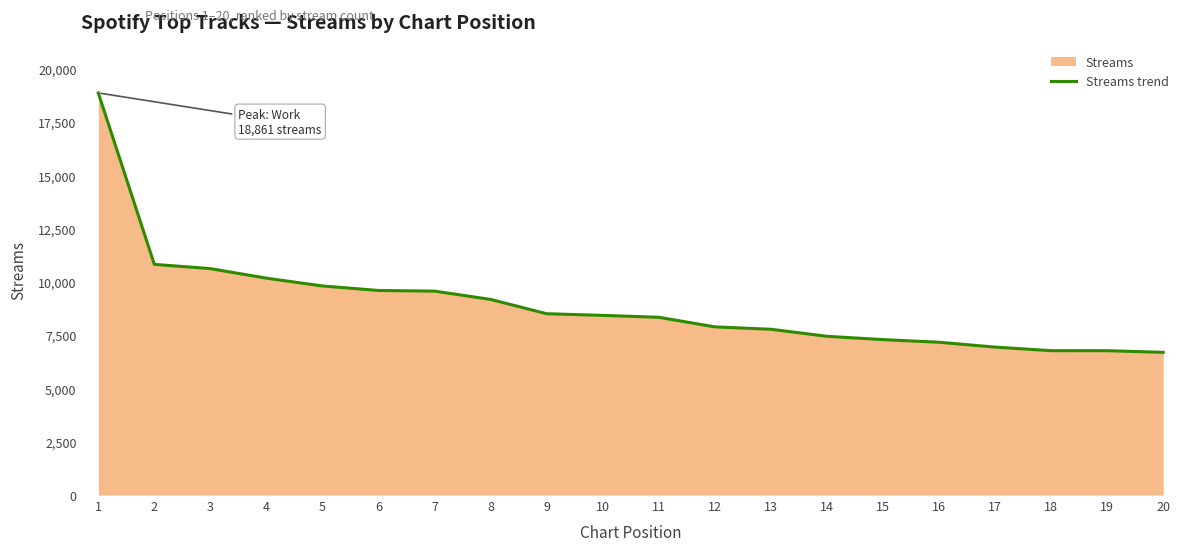

How many lines are shown in the chart?

1